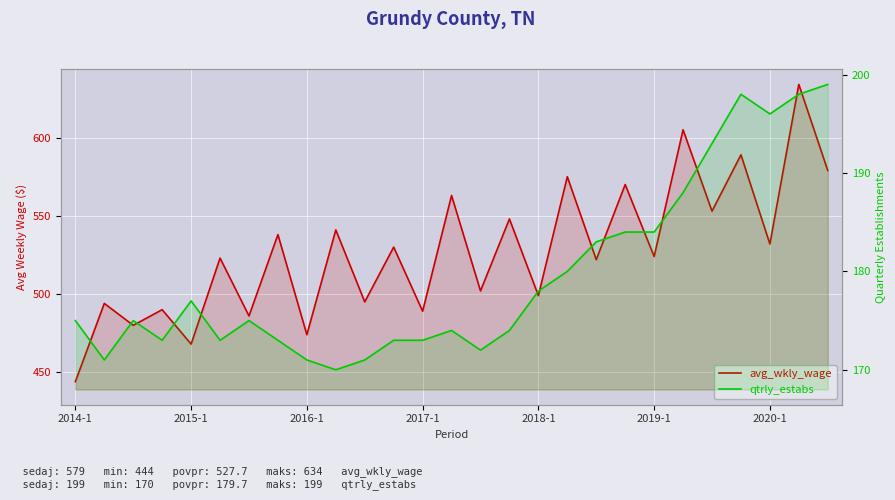

What is the sum of the avg_wkly_wage values at 7 and 15?

1086